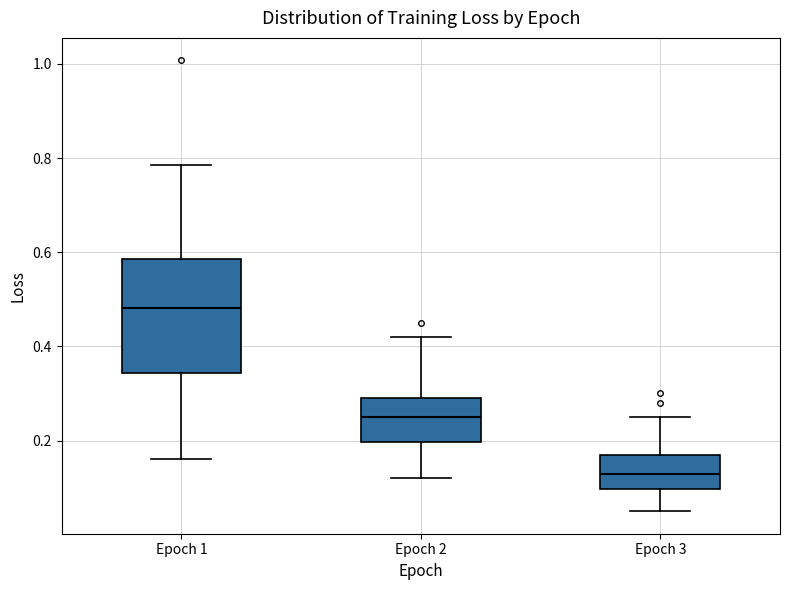

Which box's median line is the lowest?

Epoch 3